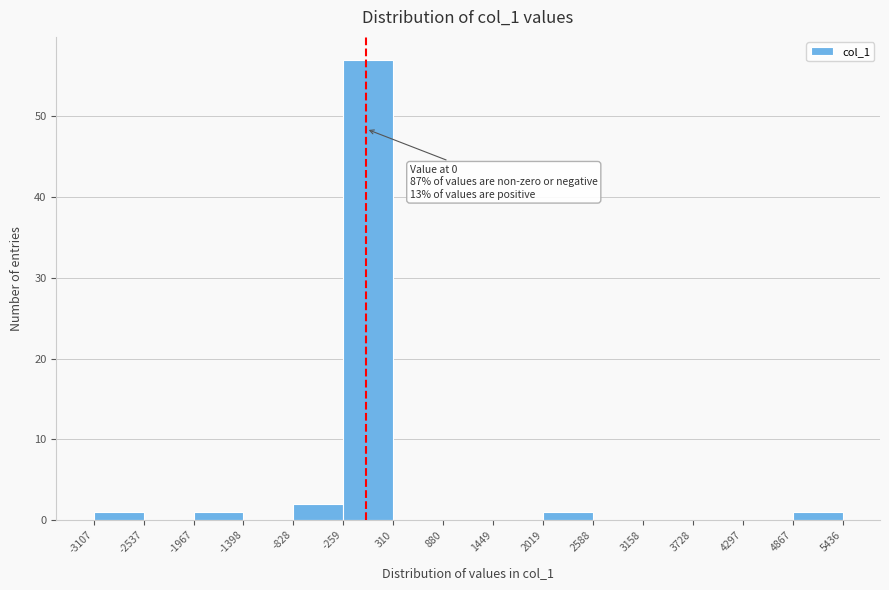

Which range on the x-axis has the tallest bar?

-259 to 310